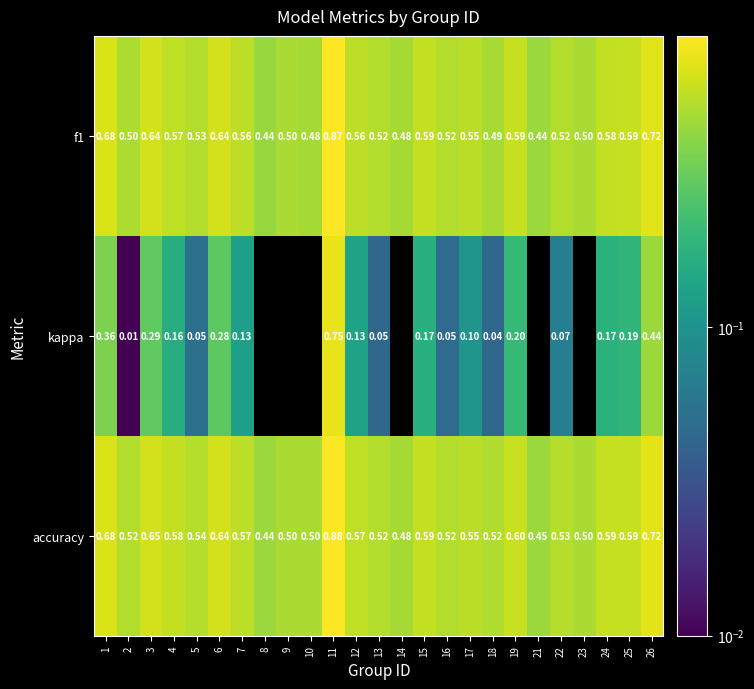

Which series changed the most between 7 and 26?

kappa